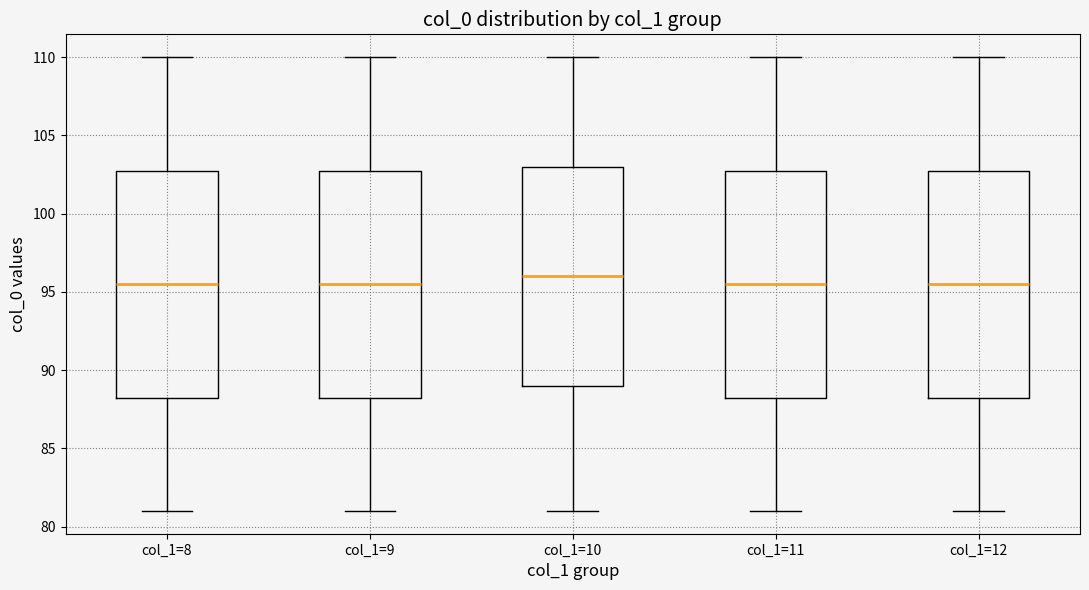

Reading left to right, transcribe this box plot: for each box, give where its median line is, the range the box spans, and where its two whiskers end, as read against the y-axis. The values are not printed on the chart, so give them approximately, as read against the axis.

col_1=8: median 95.5, box 88.5 to 103.0, whiskers 81.0 to 110.0
col_1=9: median 95.5, box 88.5 to 103.0, whiskers 81.0 to 110.0
col_1=10: median 96.0, box 89.0 to 103.0, whiskers 81.0 to 110.0
col_1=11: median 95.5, box 88.5 to 103.0, whiskers 81.0 to 110.0
col_1=12: median 95.5, box 88.5 to 103.0, whiskers 81.0 to 110.0